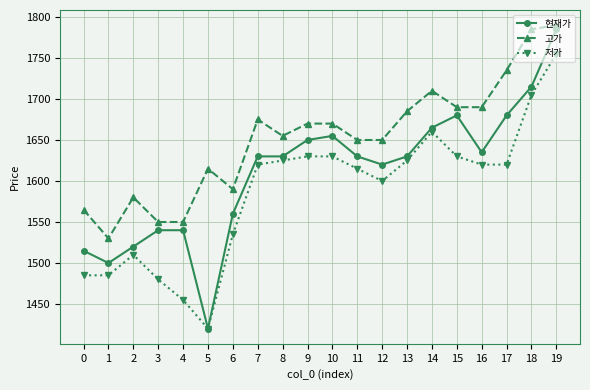

Which series has the largest total across all categories?

고가